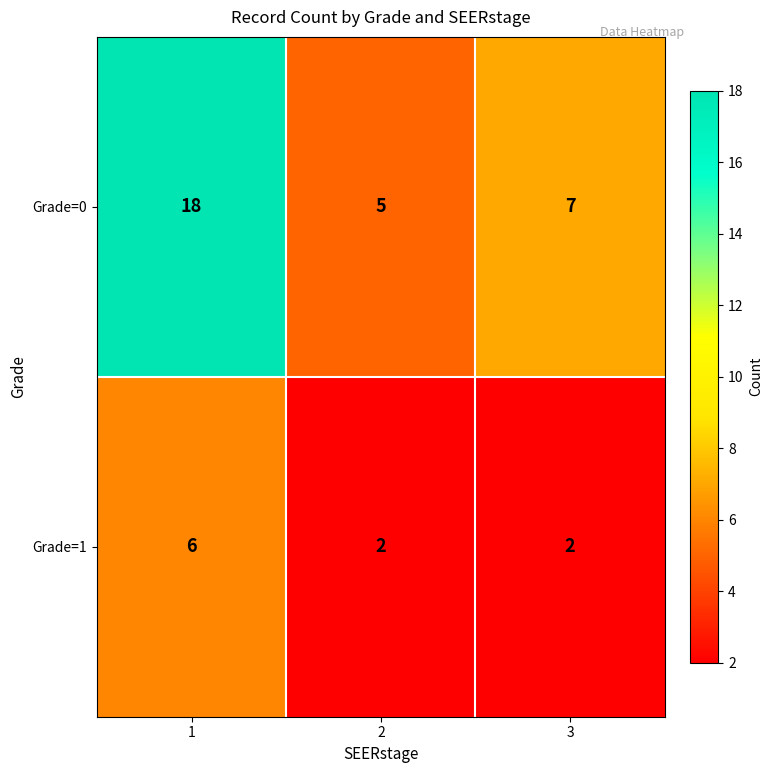

At how many categories does at least one series exceed 16?

1